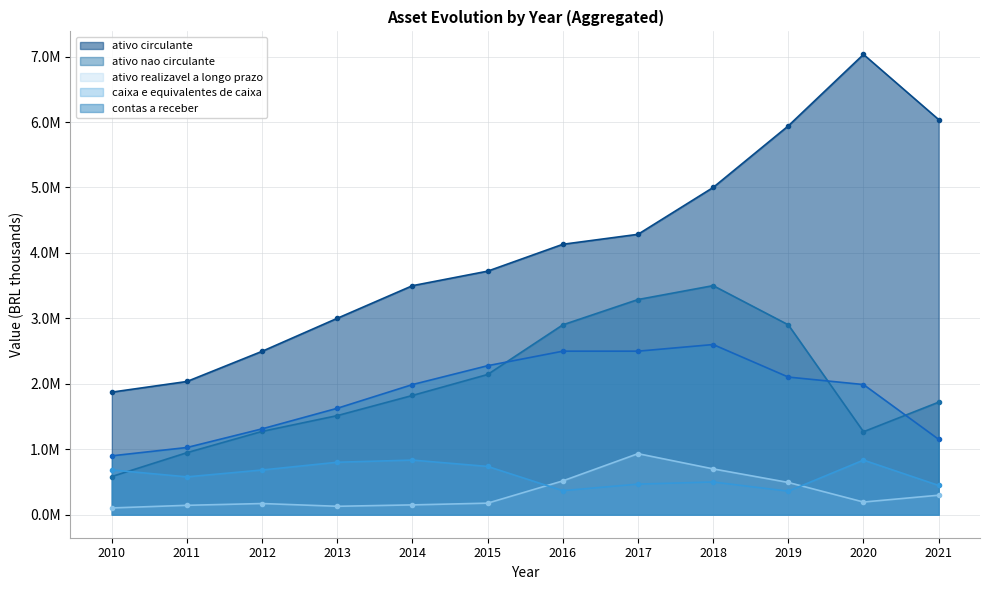

What is the maximum value for caixa e equivalentes de caixa?

834340